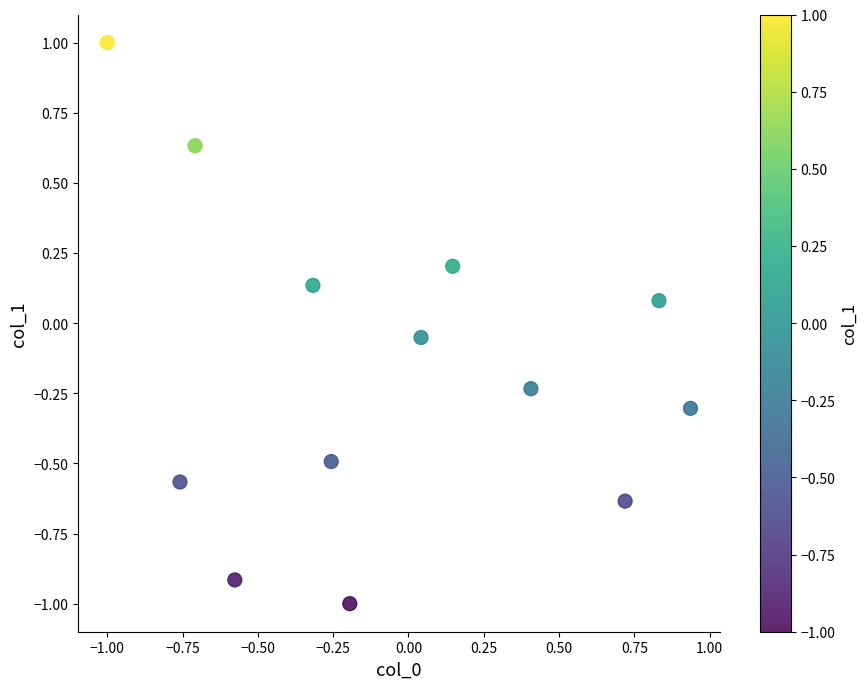

What is the range of X values (max minus min)?

1.9